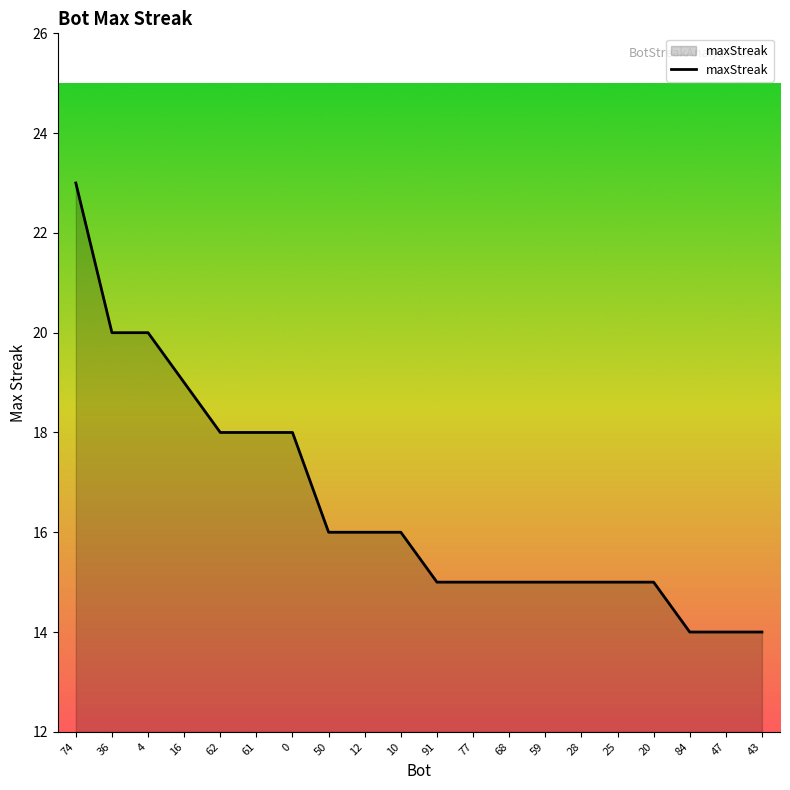

What is the difference between the maximum and minimum values?

9